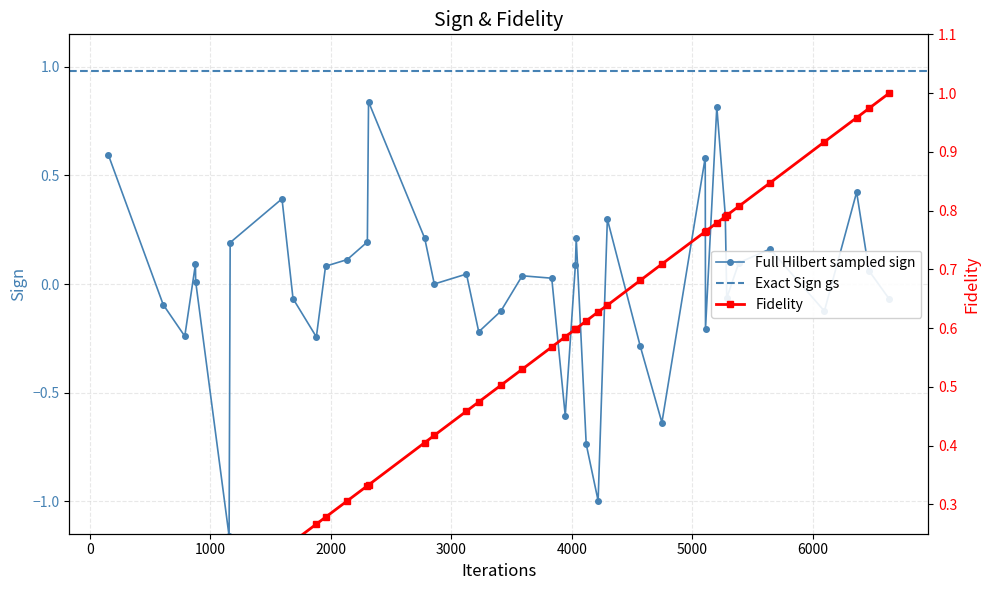

True or false: Full Hilbert sampled sign has more than 1 points higher than both neighbors.

True